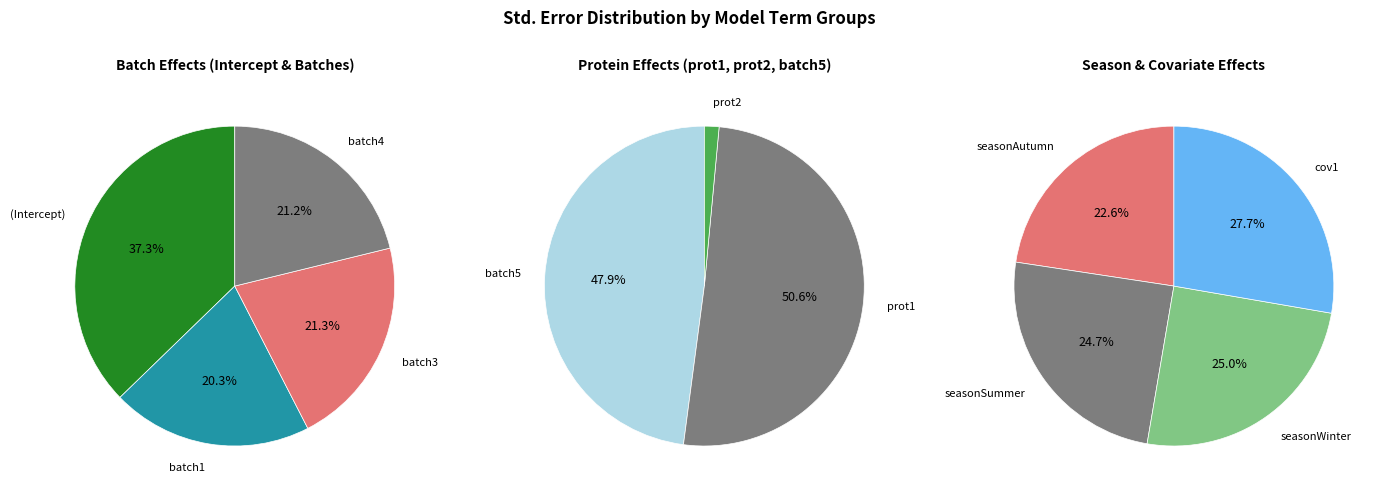

How many slices are in this pie chart?

11